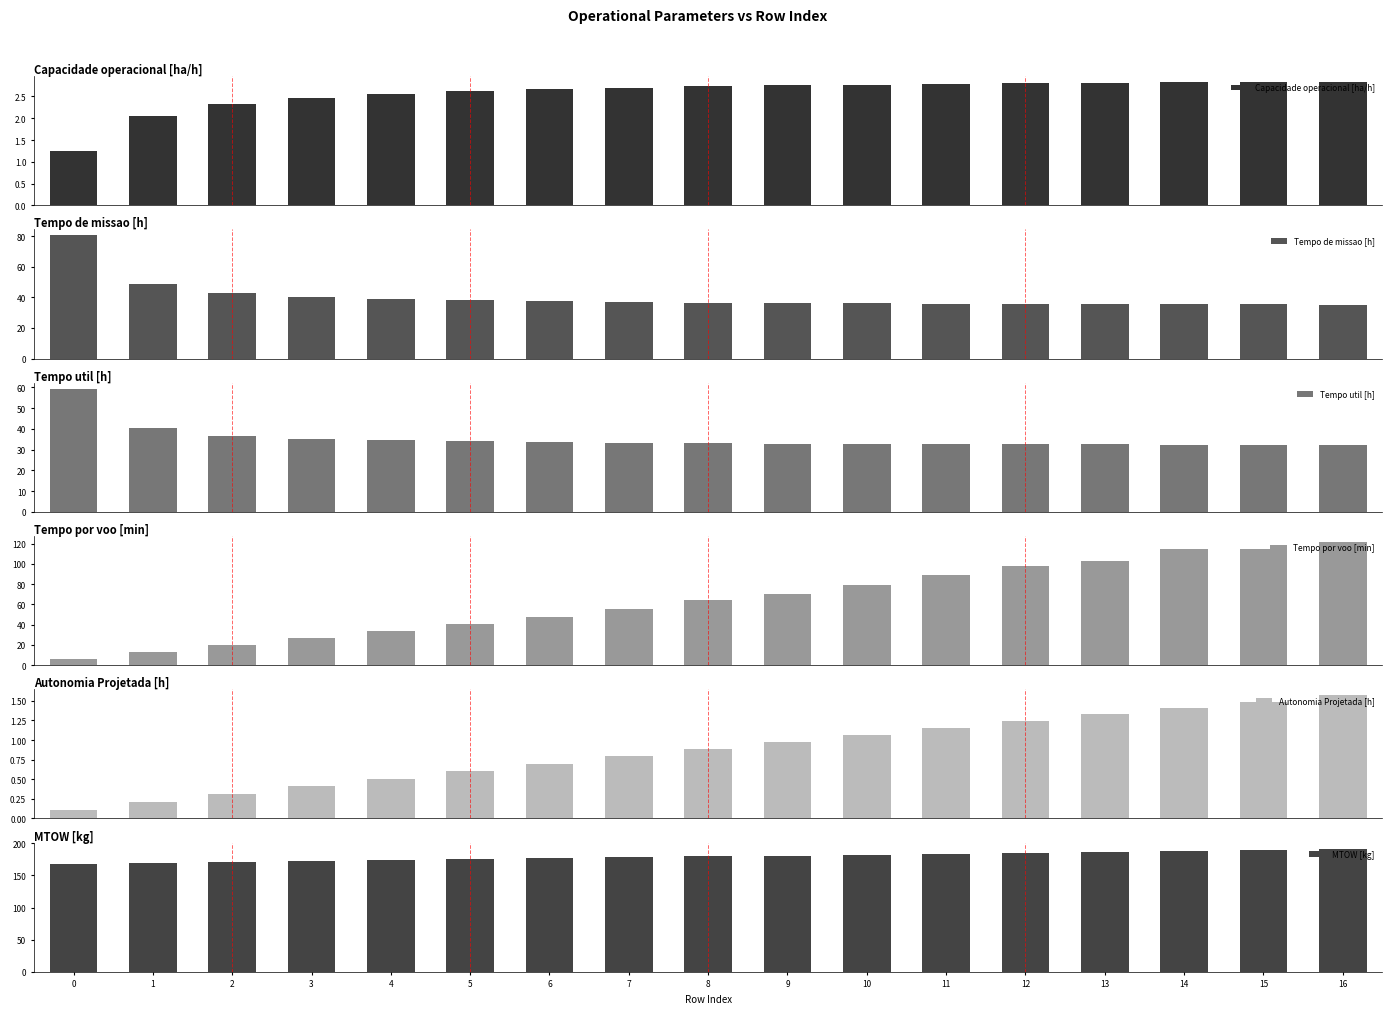

Which series has the largest total across all categories?

MTOW [kg]